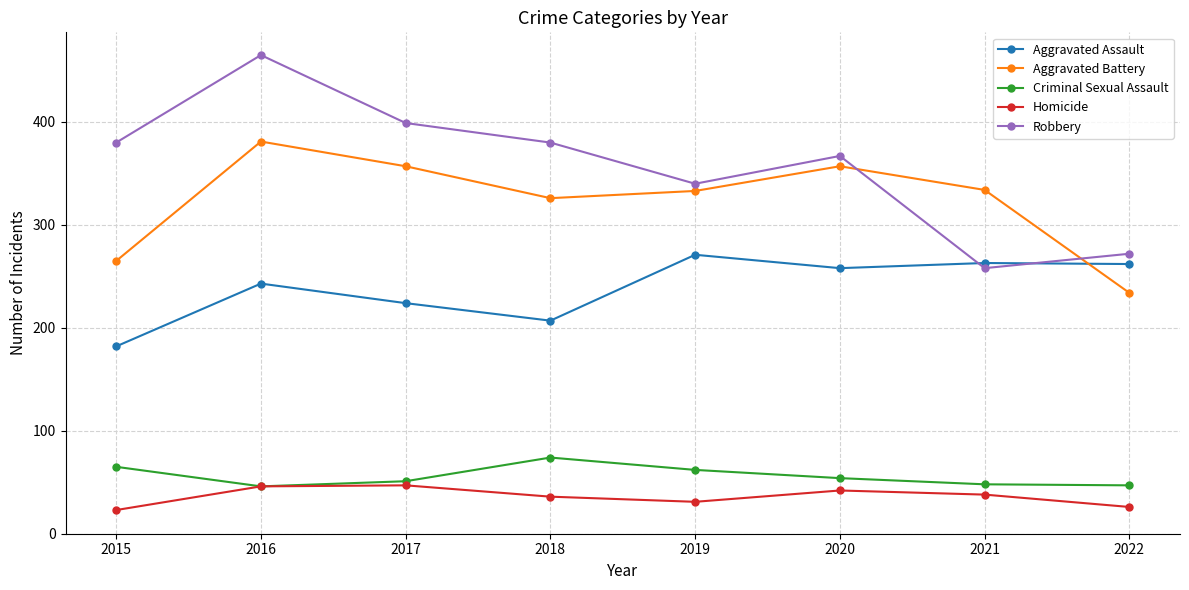

The value of Criminal Sexual Assault at 2016 is 82. True or false?

False